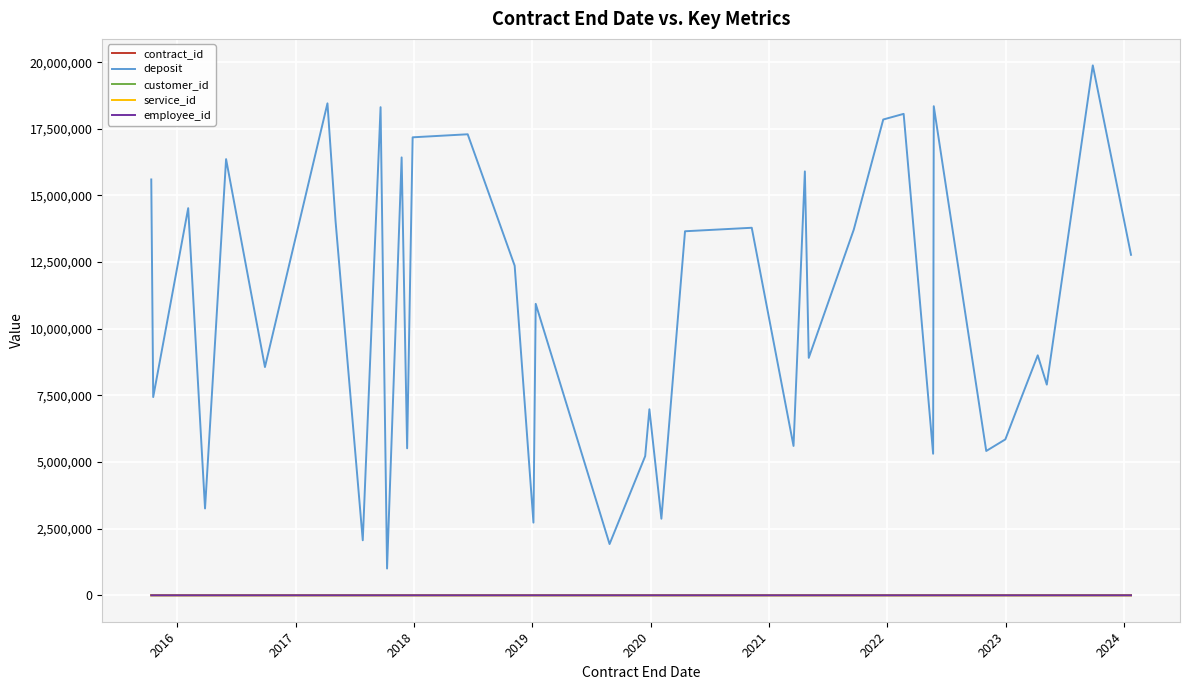

Which series has the largest total across all categories?

deposit